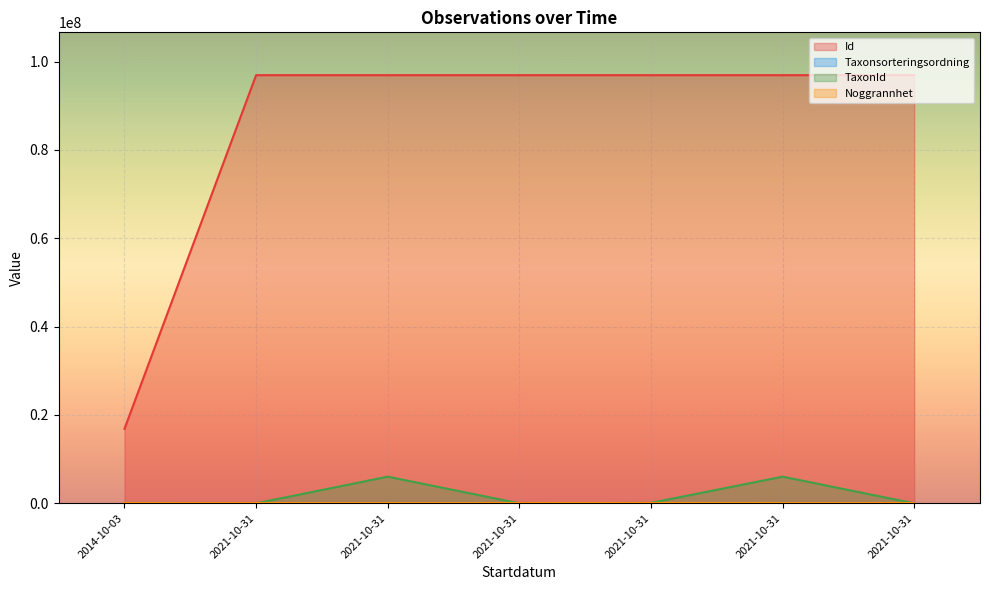

Reading left to right, list all the values displayed in this chart.

Id: 16871240	96929842	96929845	96929833	96929839	96929844	96929836
Taxonsorteringsordning: 90674	86196	85244	89170	8377	85244	87714
TaxonId: 5964	4405	6037417	3215	106545	6037417	376
Noggrannhet: 20	10	10	10	10	10	10